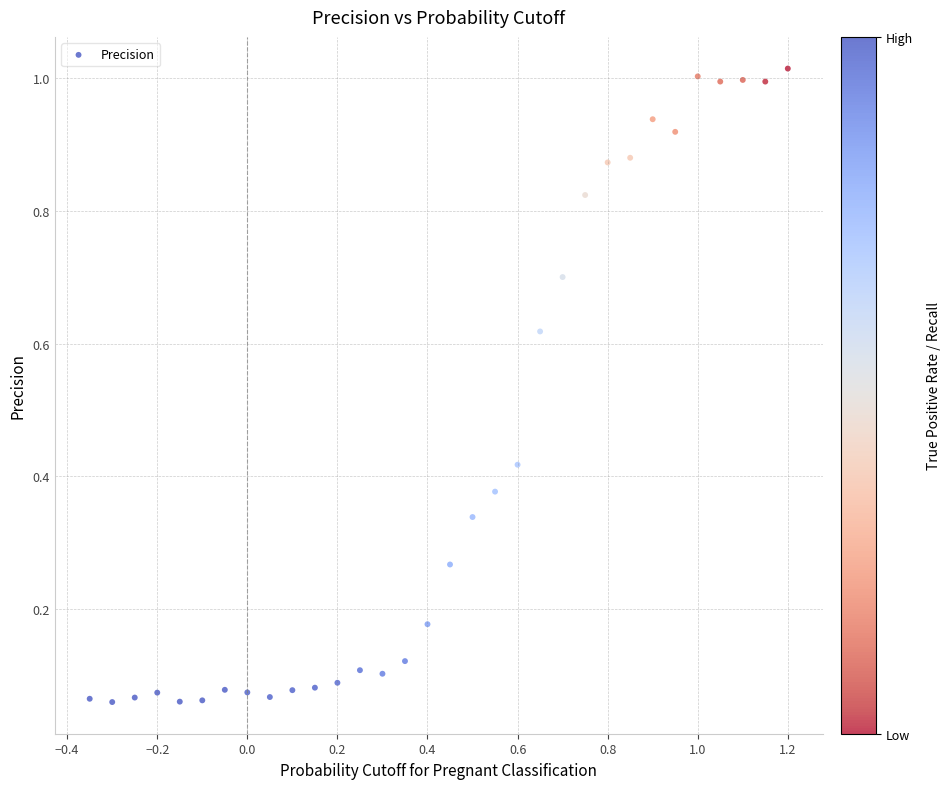

What is the range of X values (max minus min)?

1.5